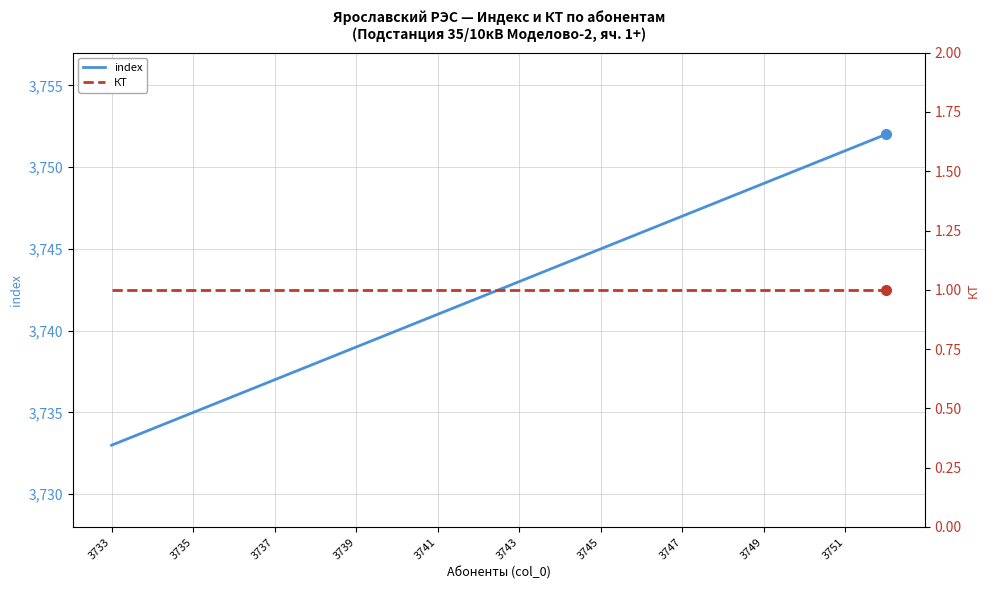

True or false: index has a value of 6384 at 3745.

False